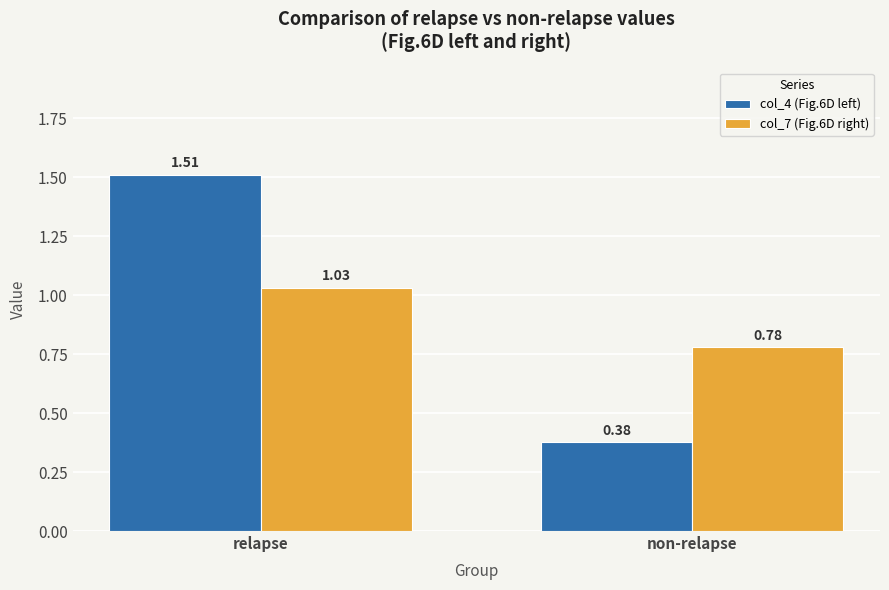

What is the average value of the col_4 (Fig.6D left) series?

0.9